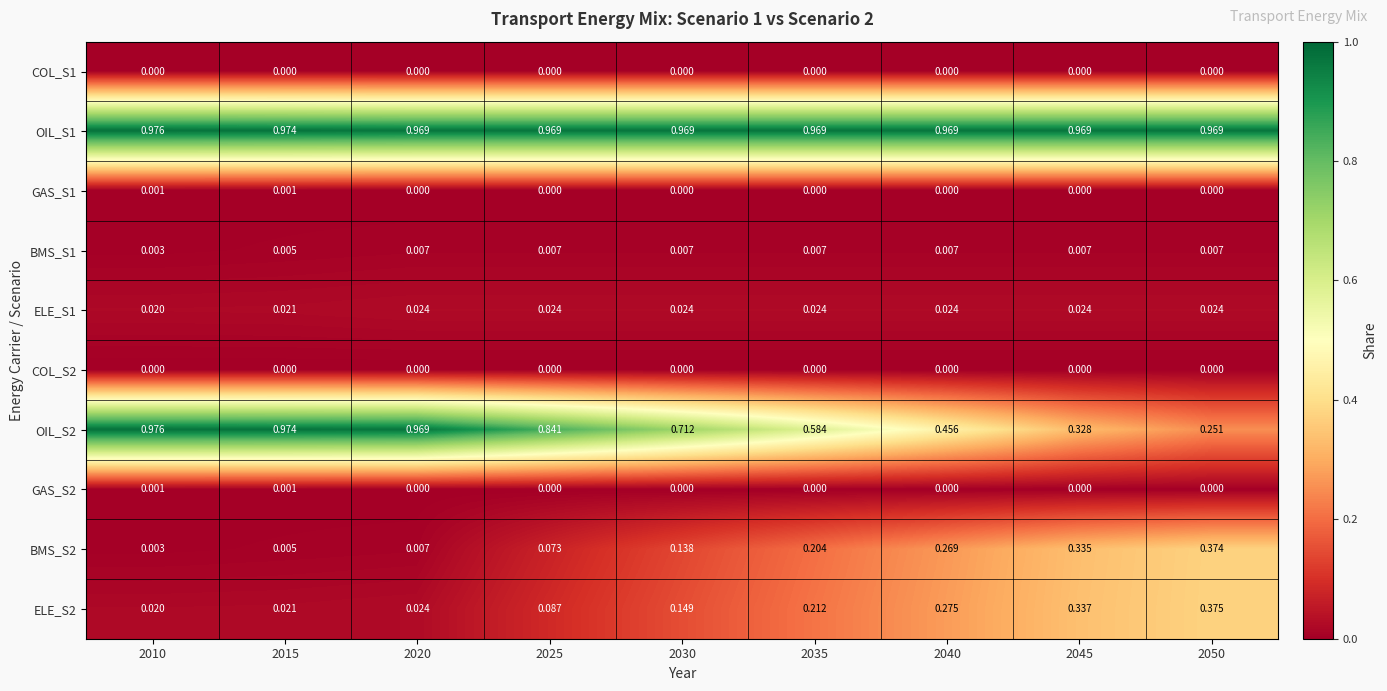

How many distinct data groups are displayed?

10